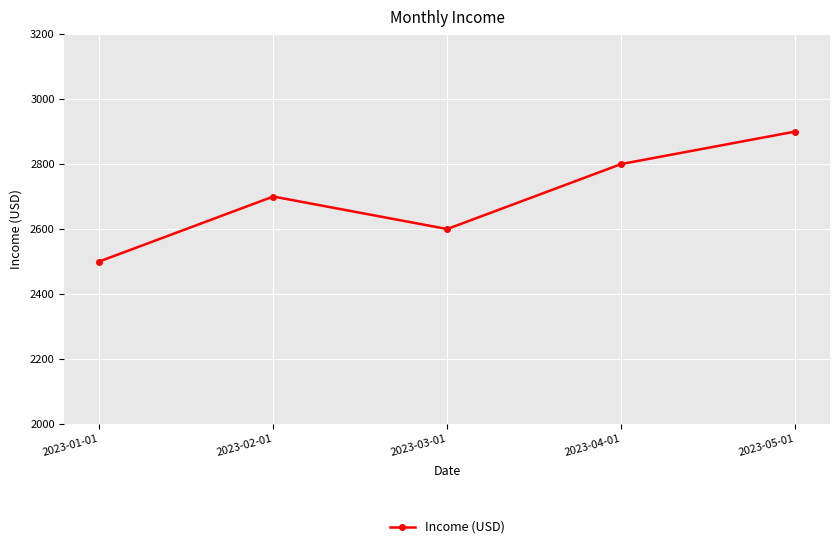

What is the difference between the values at 2023-04-01 and 2023-01-01?

300